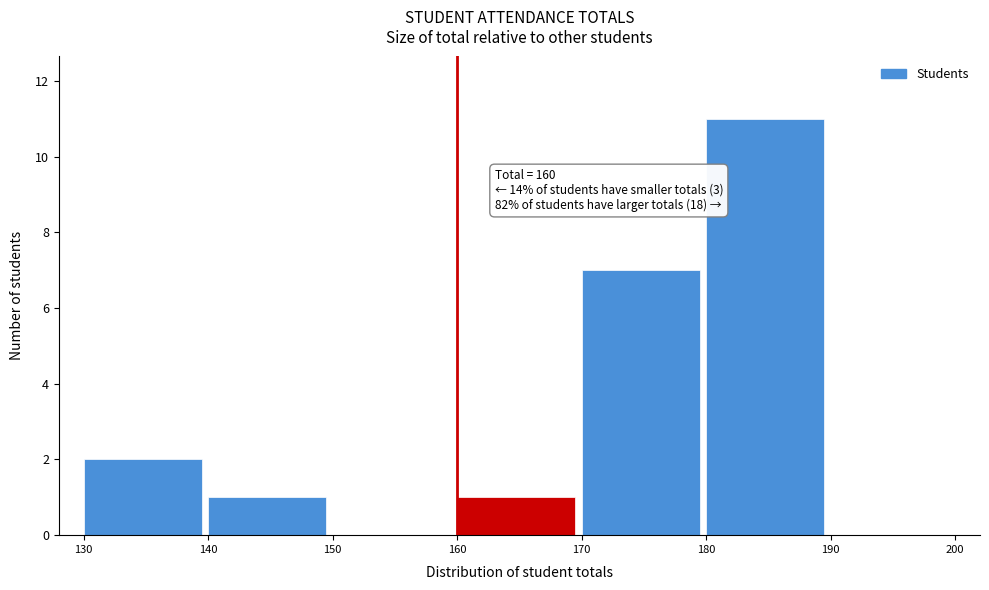

Which range on the x-axis has the tallest bar?

180 to 190